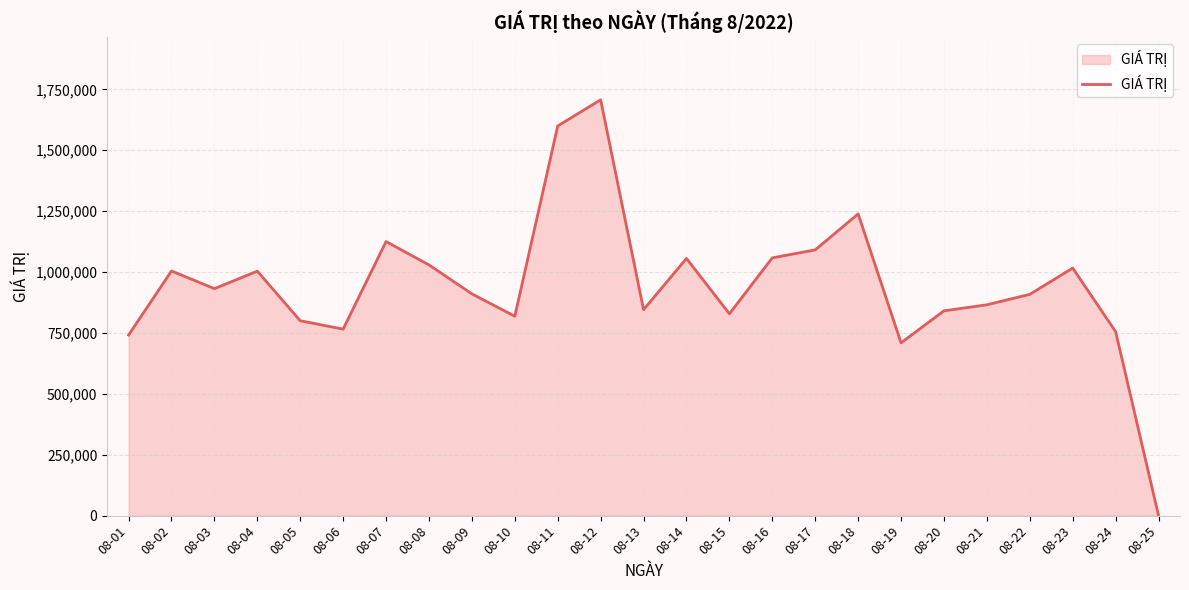

The value at 08-03 is 931840. True or false?

True